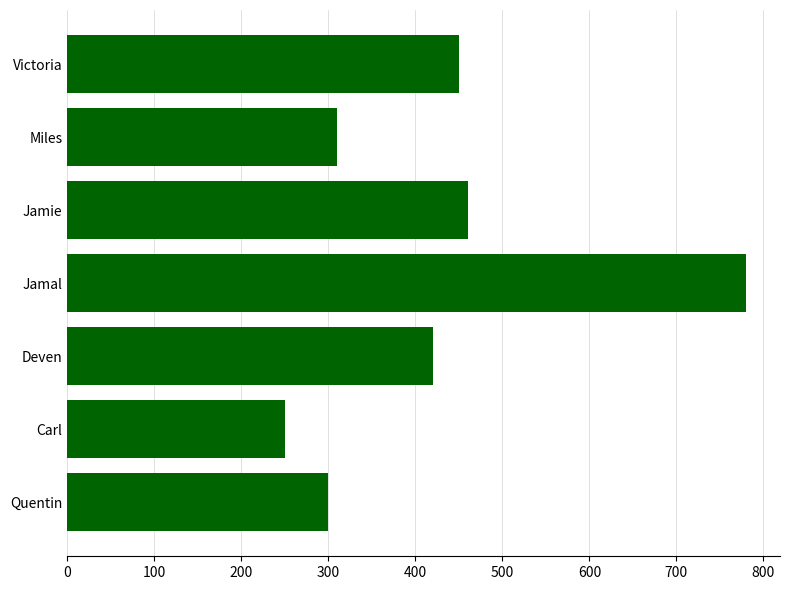

What is the difference between the maximum and second lowest values?

480